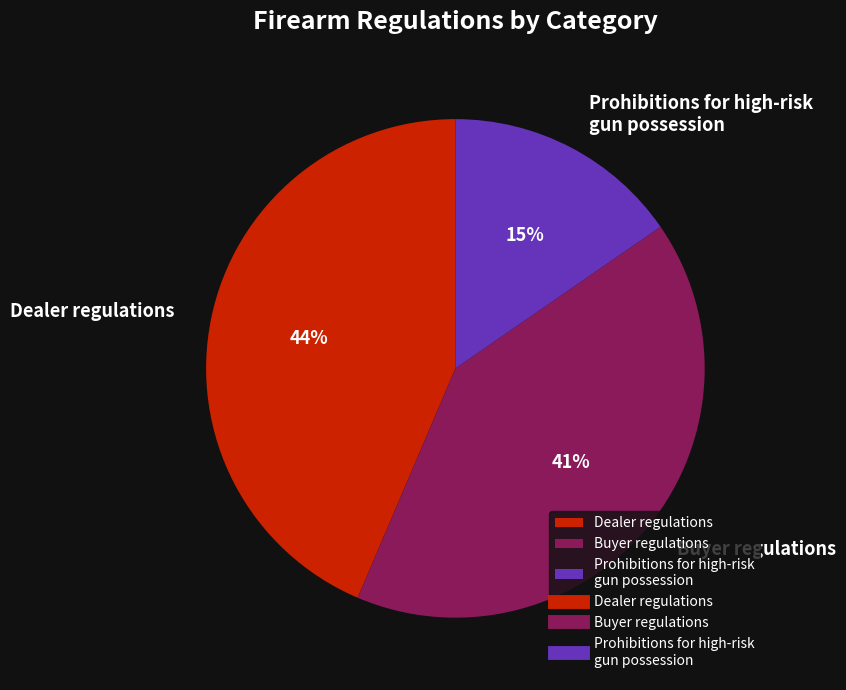

Does Dealer regulations account for over 50% of the chart?

No